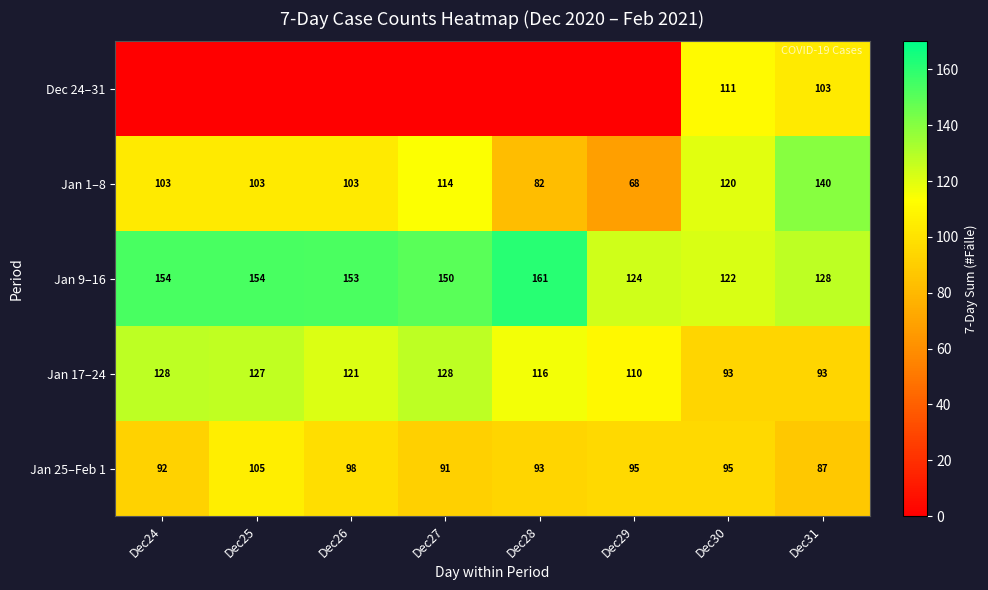

At which label does Jan 9–16 first exceed 153?

Dec24